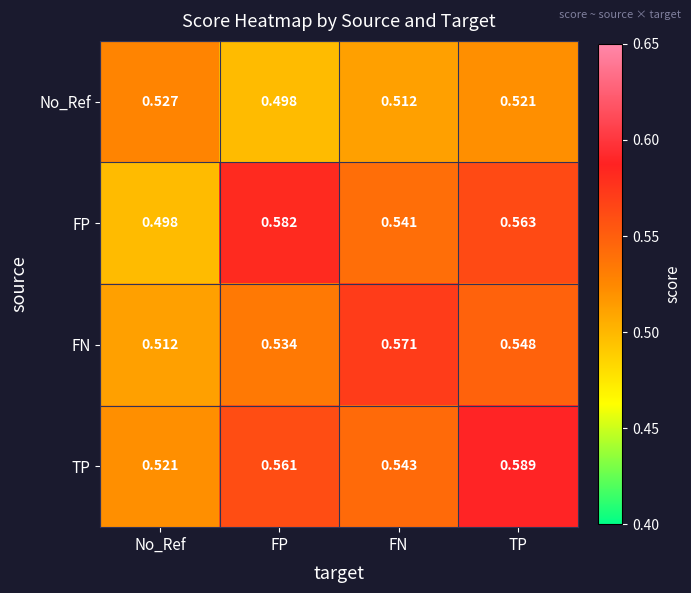

Between FN and TP, which series saw the biggest shift?

TP